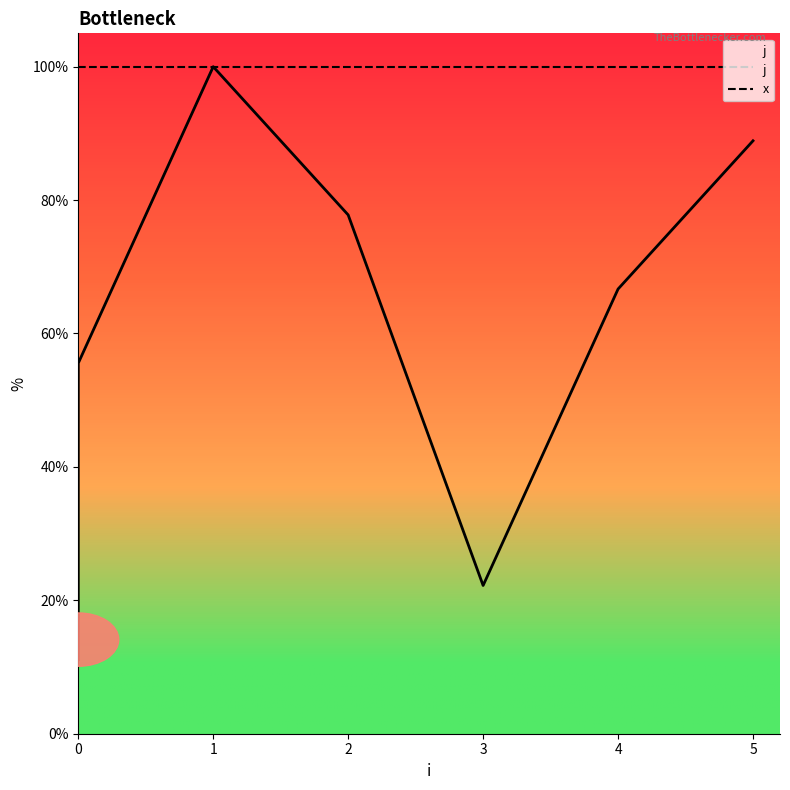

What is the value of the 8th point from the left?

66.7